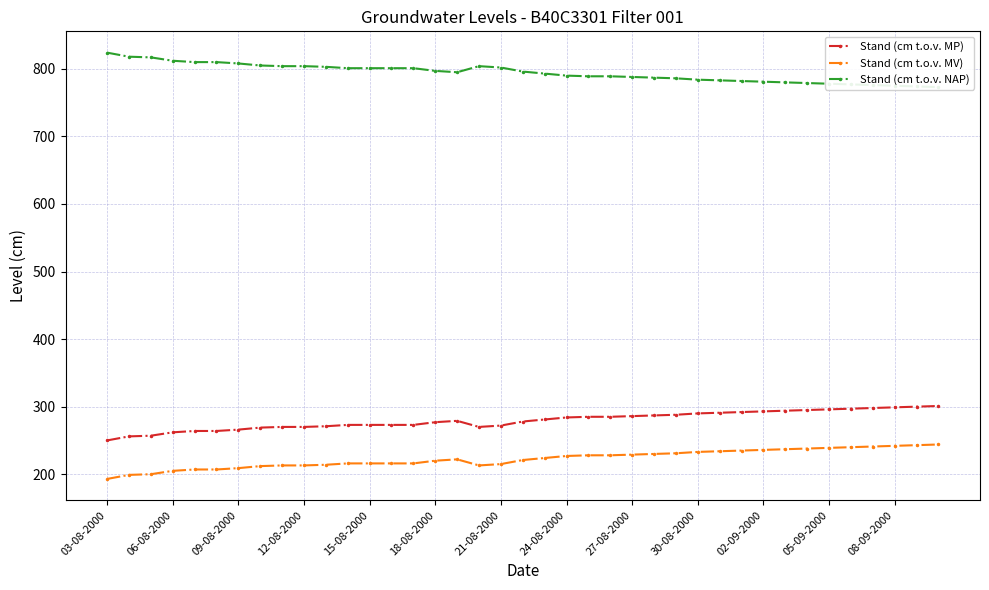

How many interior local peaks does the Stand (cm t.o.v. MP) series have?

1